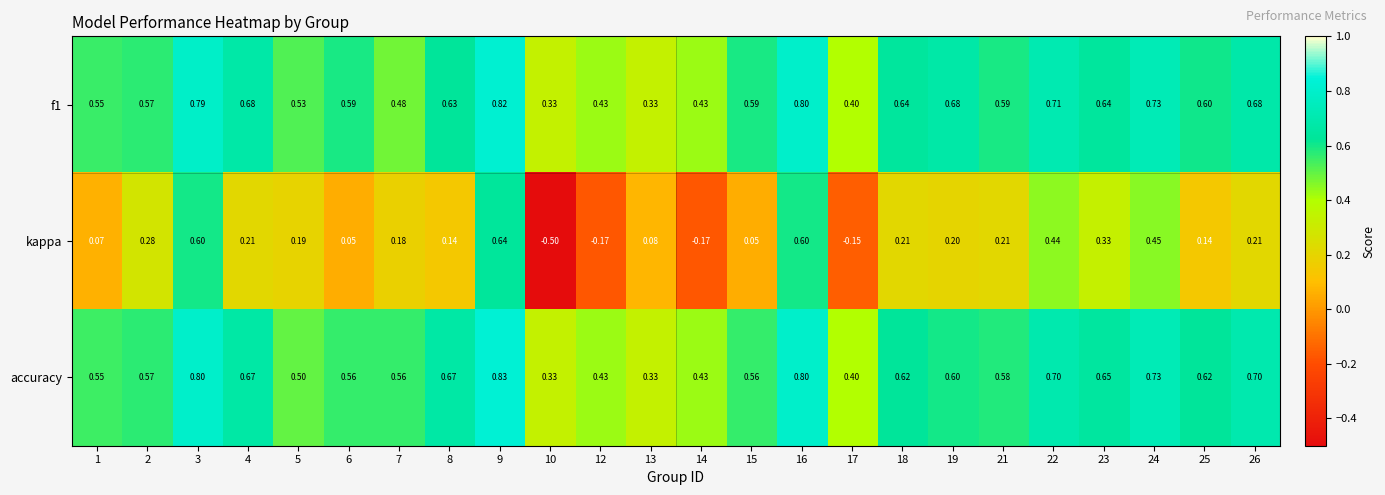

Is the value of accuracy at 6 greater than the value of kappa at 8?

Yes